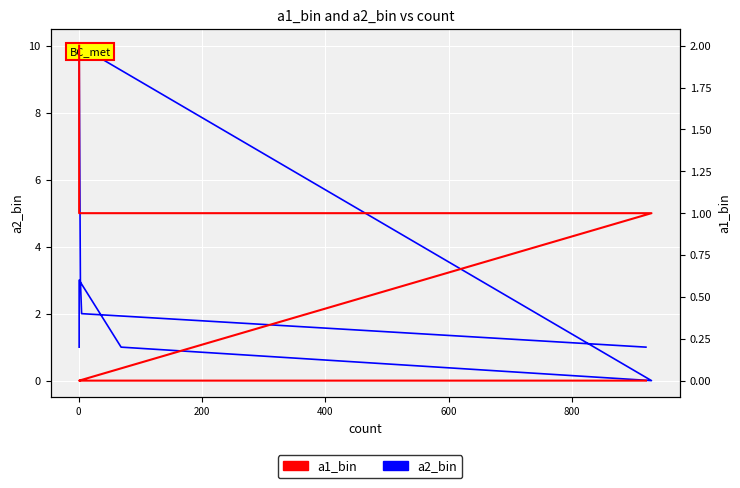

At how many categories does at least one series exceed 5?

1